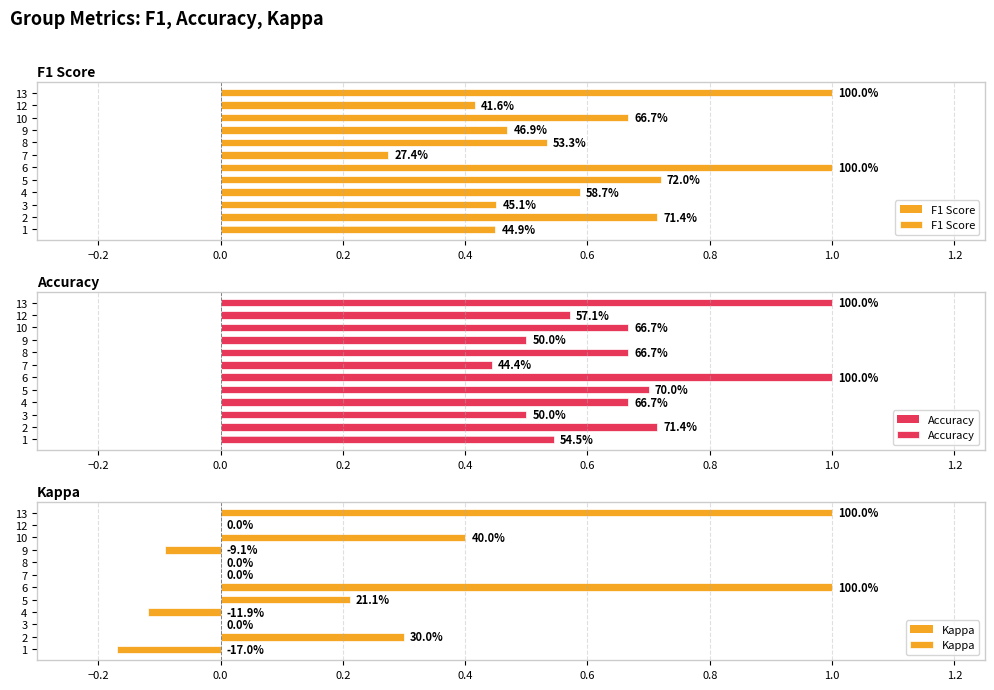

At 2, list the series in order from smallest to largest.

Kappa, F1 Score, Accuracy